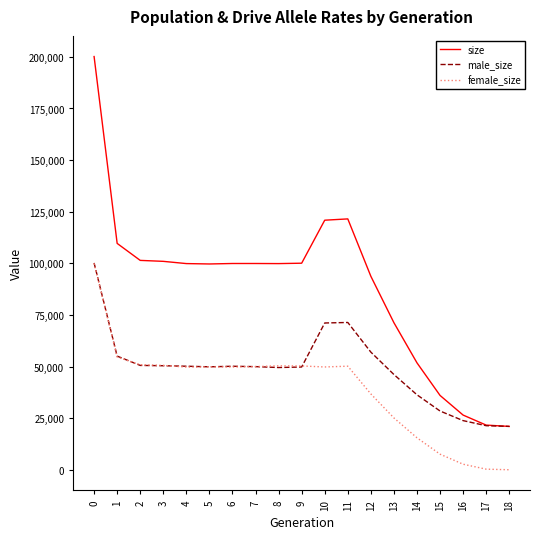

Which series changed the most between 0 and 8?

size